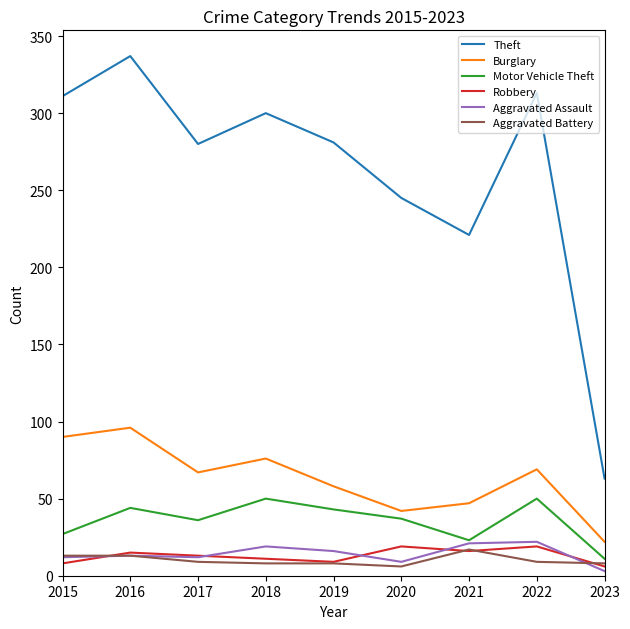

Which series has the largest range (max minus min)?

Theft